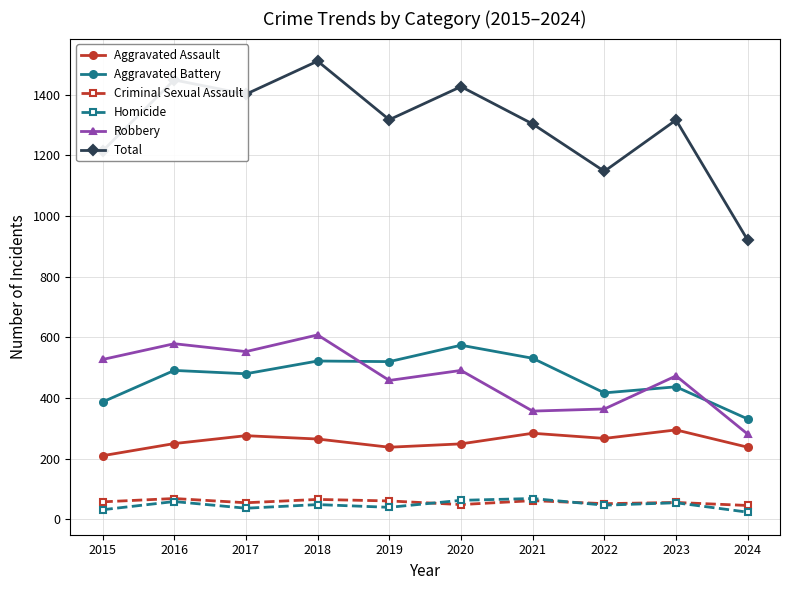

What is the maximum value shown in the chart?

1510